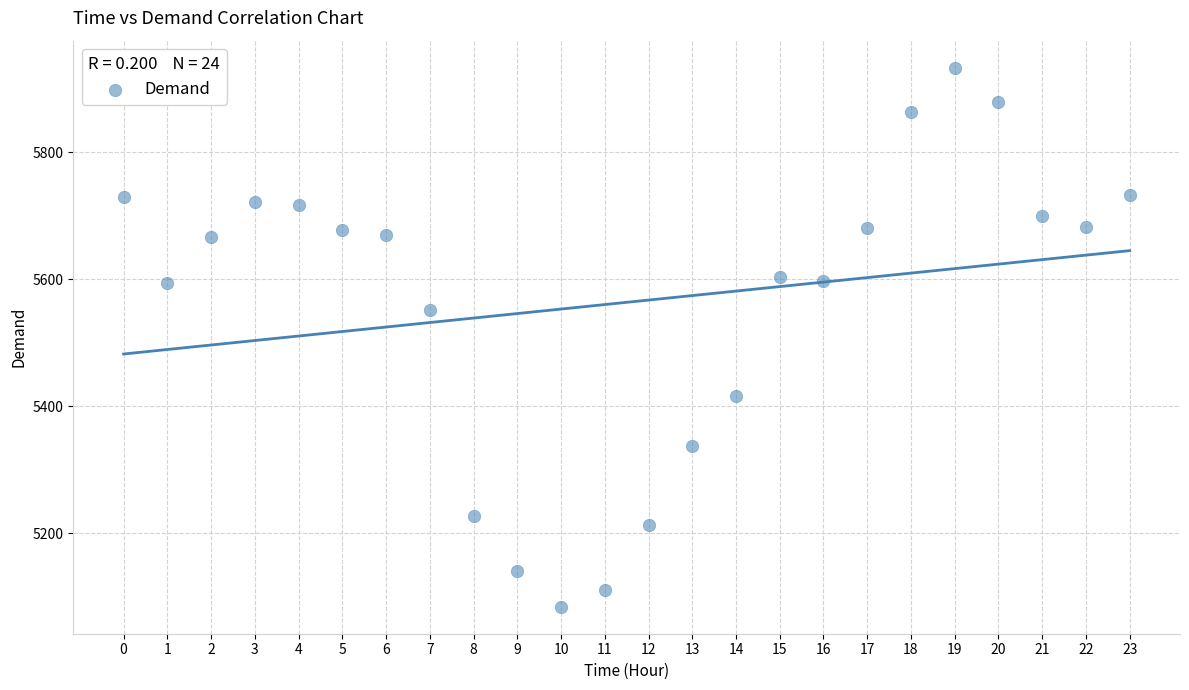

What is the range of Y values (max minus min)?

849